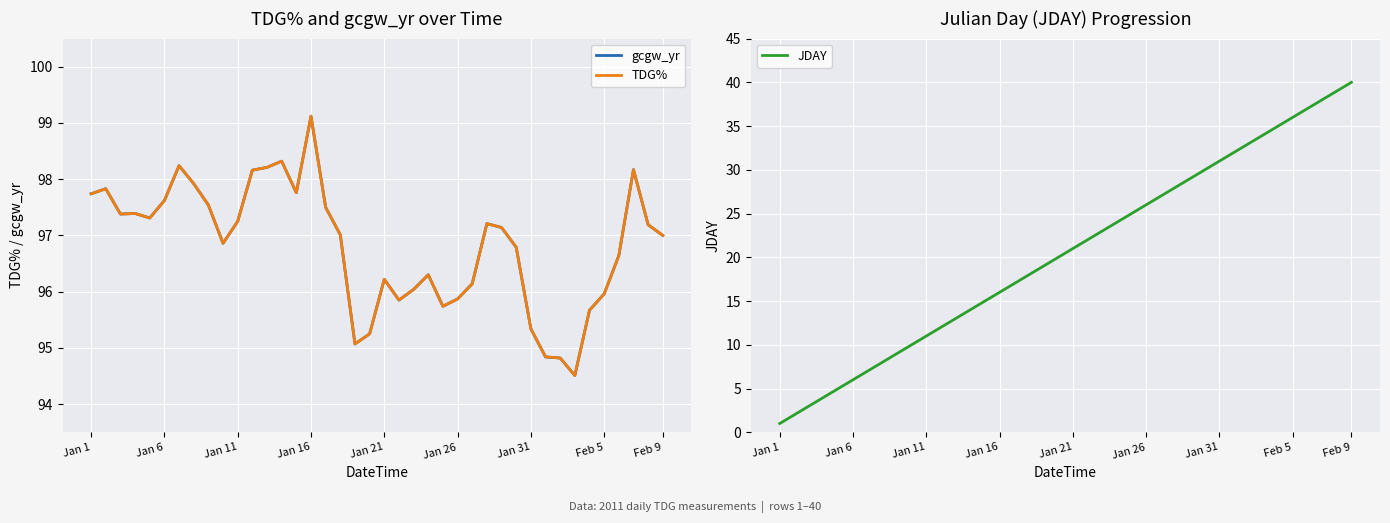

At which label does JDAY reach its peak?

Feb 9